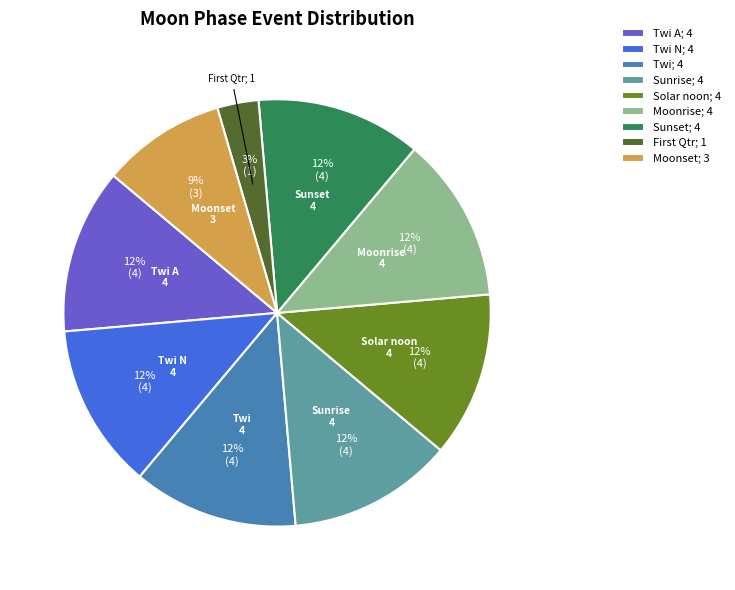

Do Twi N; 4 and Moonset; 3 together represent more than half of the pie?

No